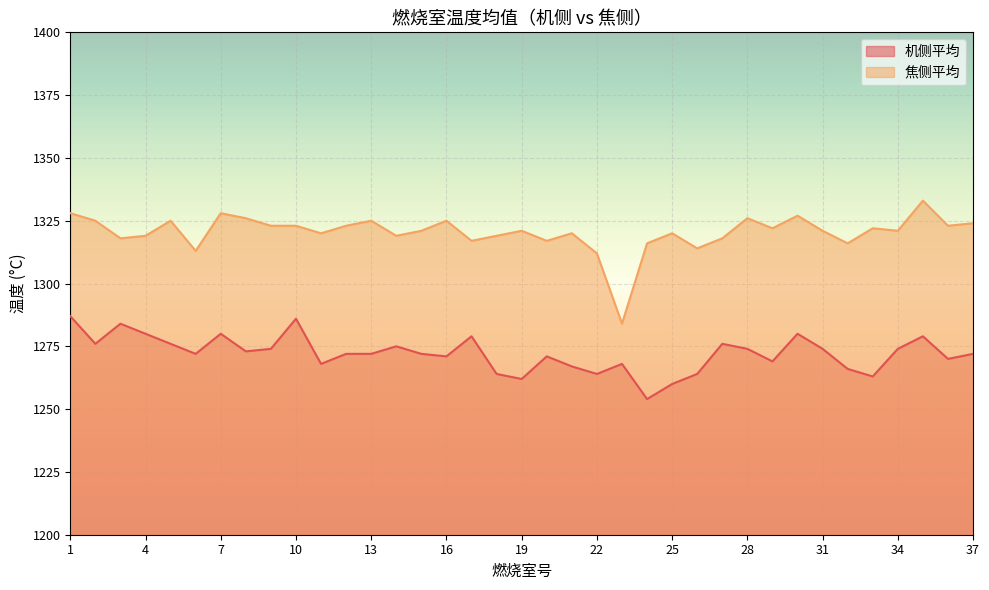

Which category has the lowest value in the 机侧平均 series?

24